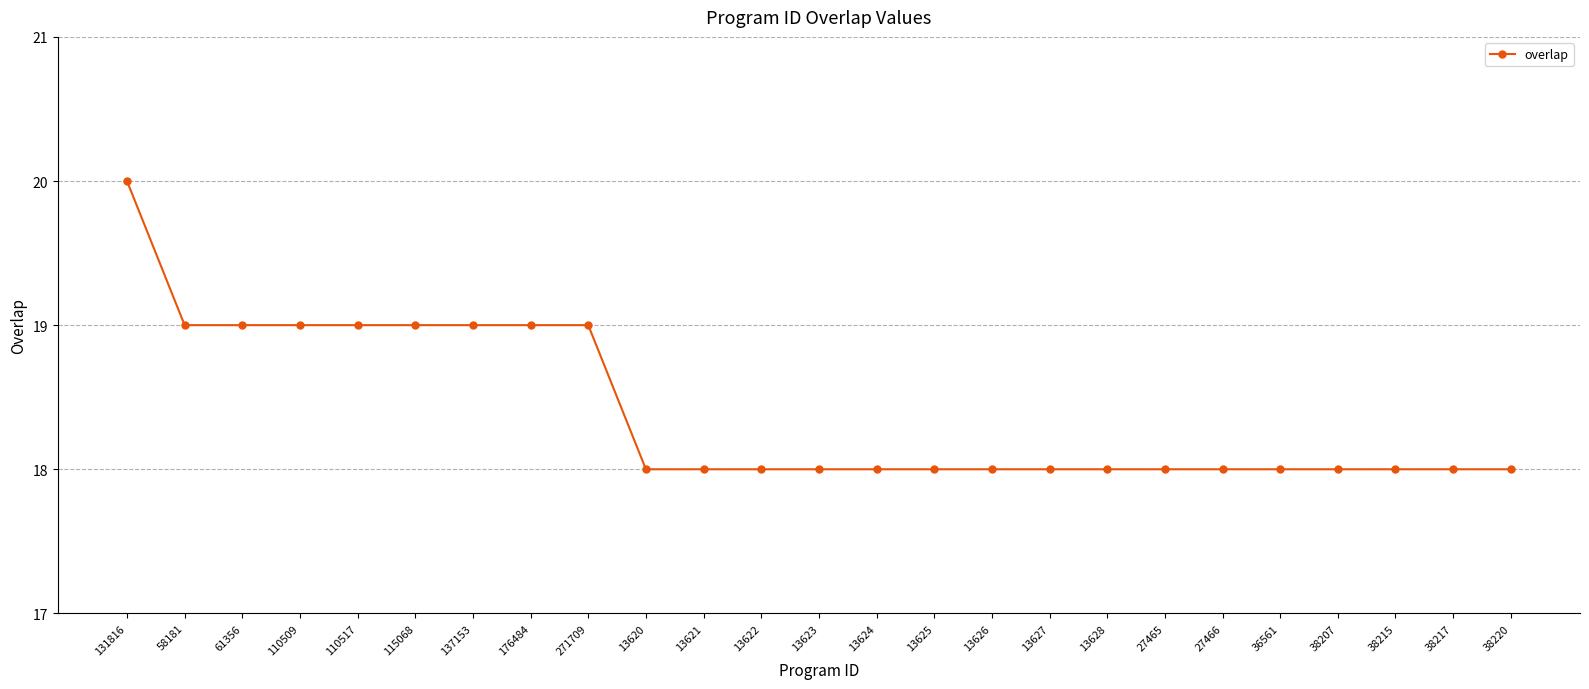

What is the sum of all values?

460